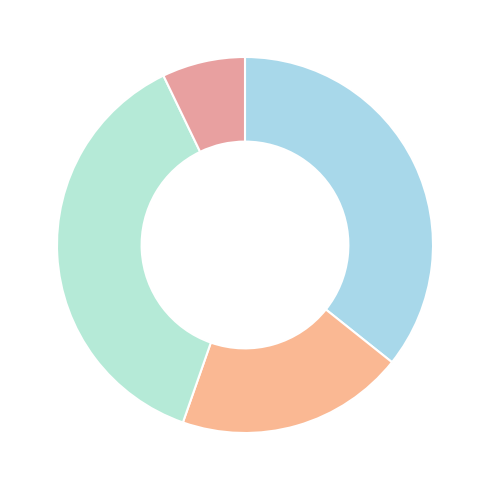

Count the number of slices in the pie.

4